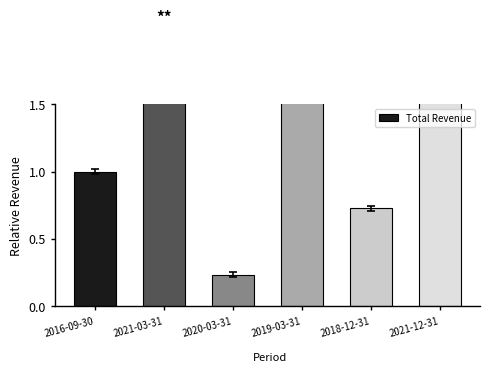

Between 2021-12-31 and 2020-03-31, which is larger?

2021-12-31